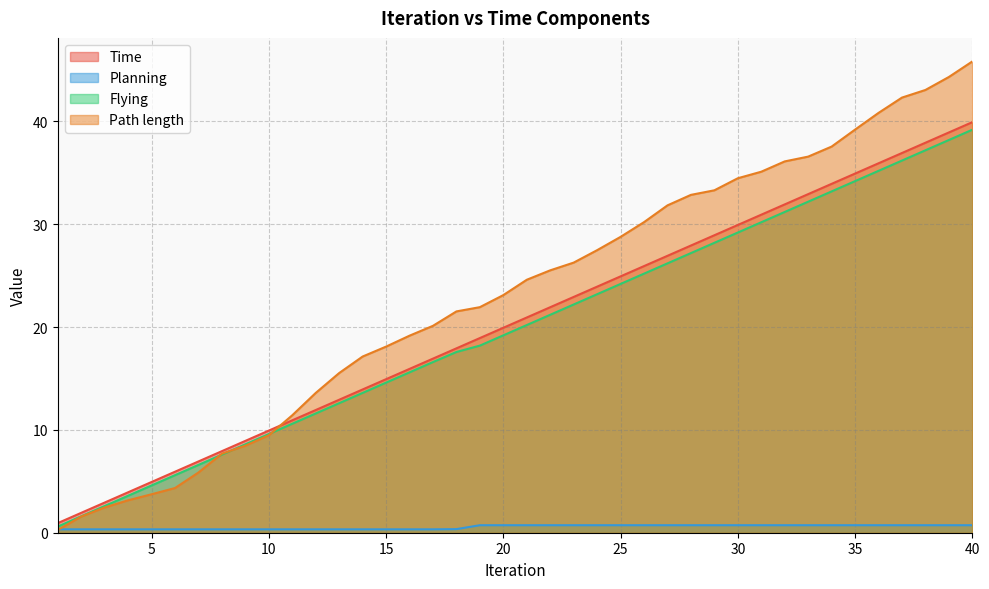

True or false: Planning and Flying cross at least once.

False